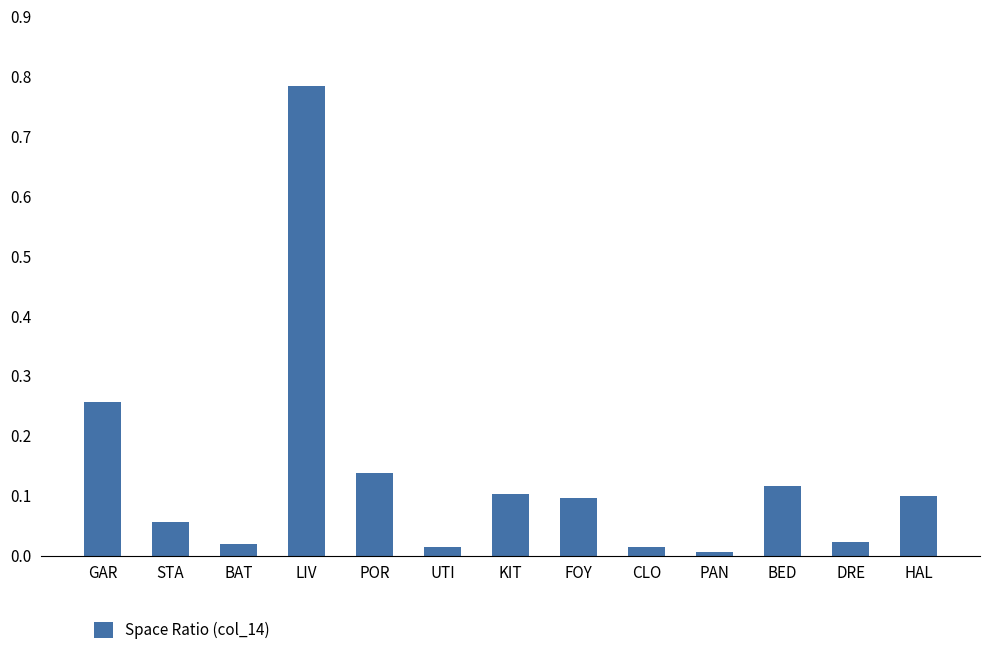

Which category has the lowest value across all series?

PAN